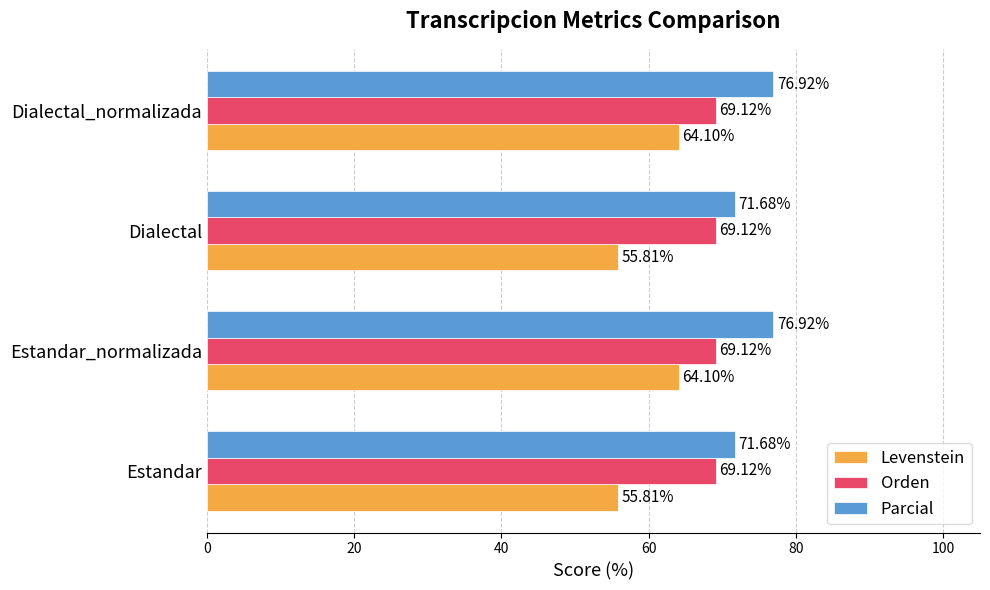

What is the average value of the Parcial series?

74.3